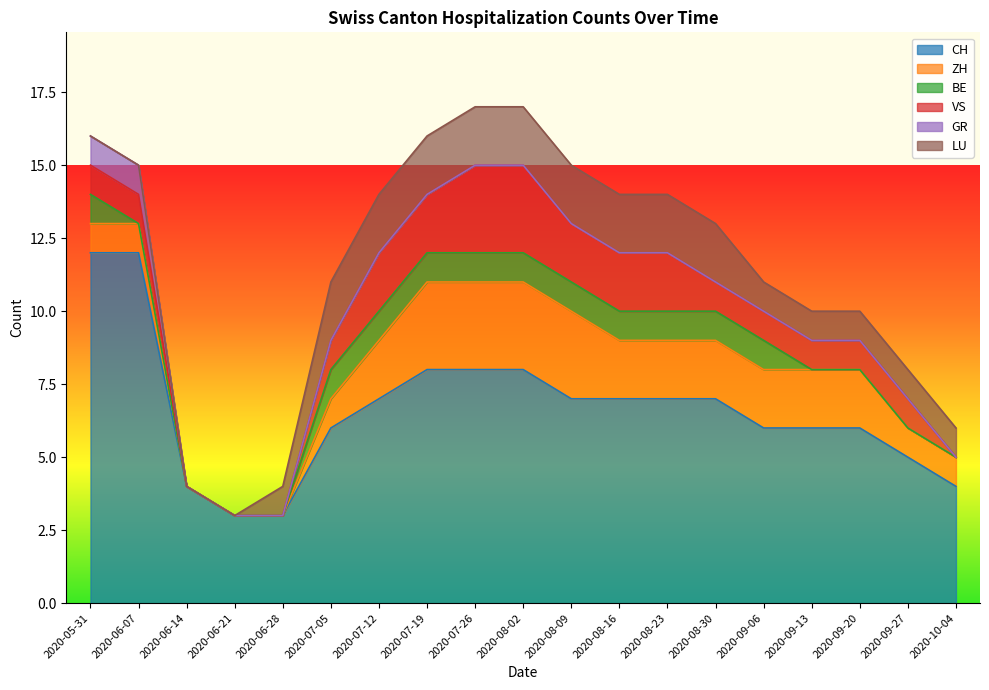

What is the value of the VS point at the 12th from the left?

2